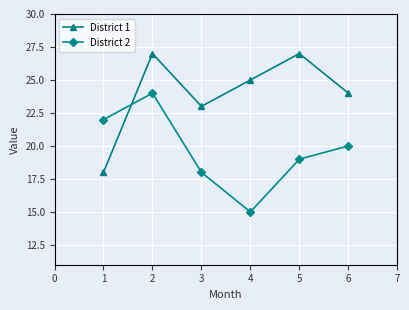

What is the maximum value for District 2?

24